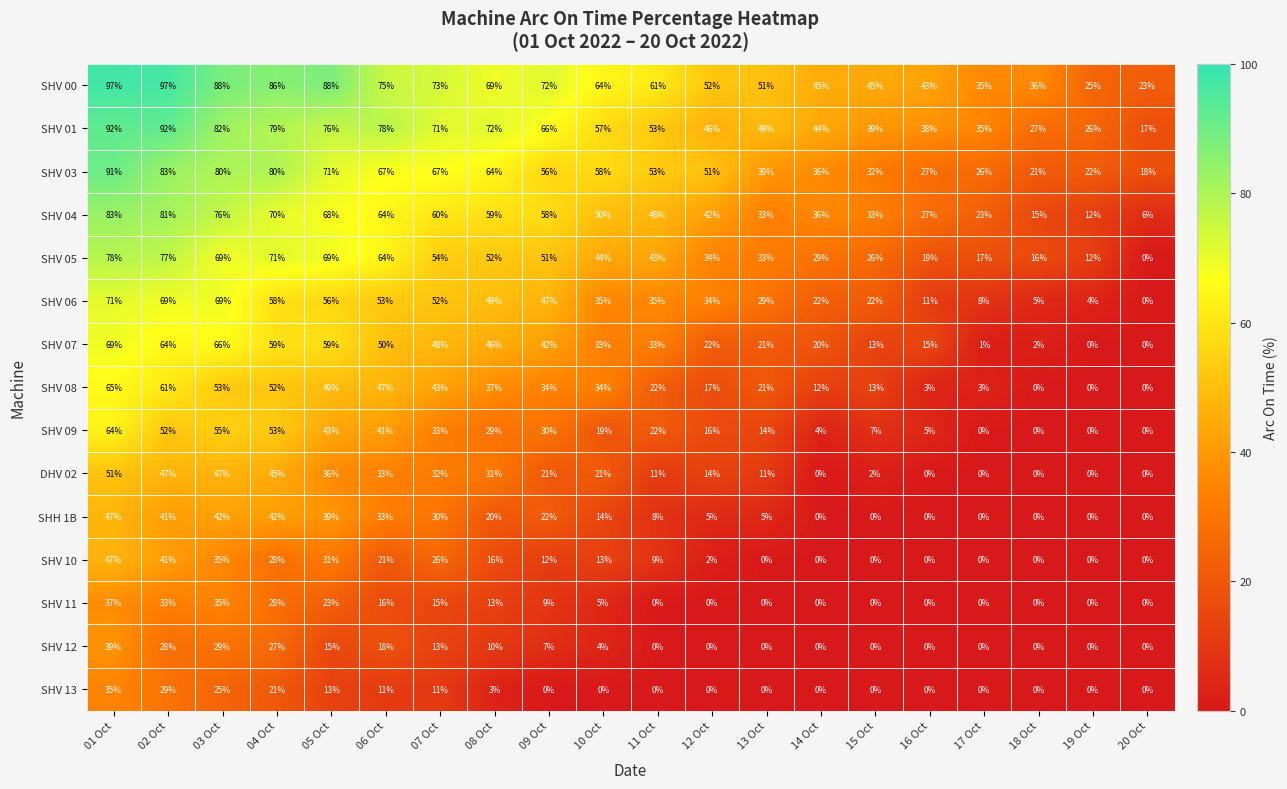

Where is SHV 01 nearest to the value 54?

11 Oct